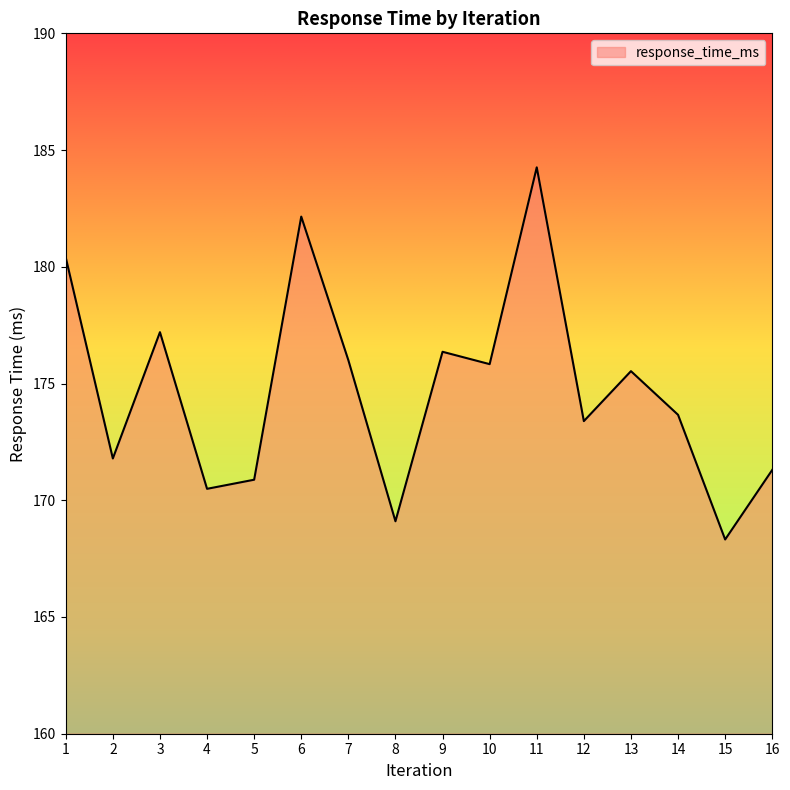

Which has a higher value, 13 or 8?

13